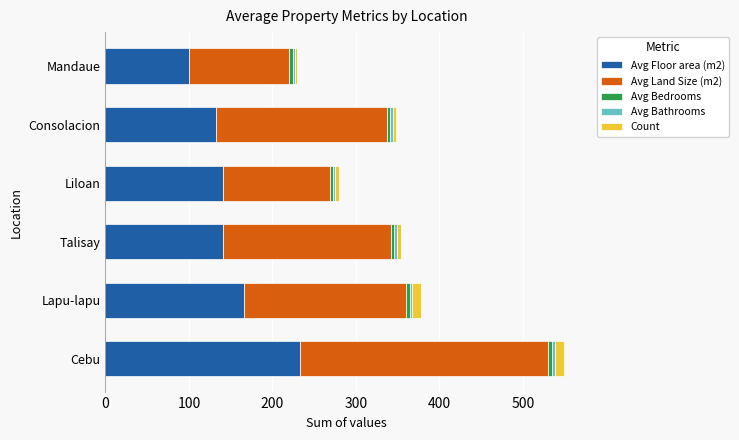

Is it true that Avg Floor area (m2) equals 165.8 at Lapu-lapu?

True